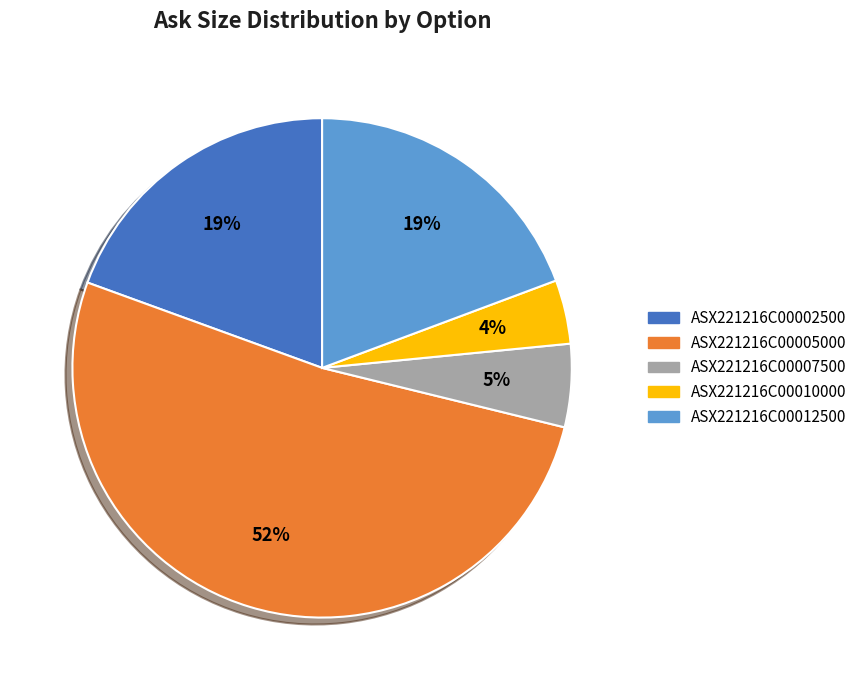

What is the smallest slice in the pie chart?

ASX221216C00010000